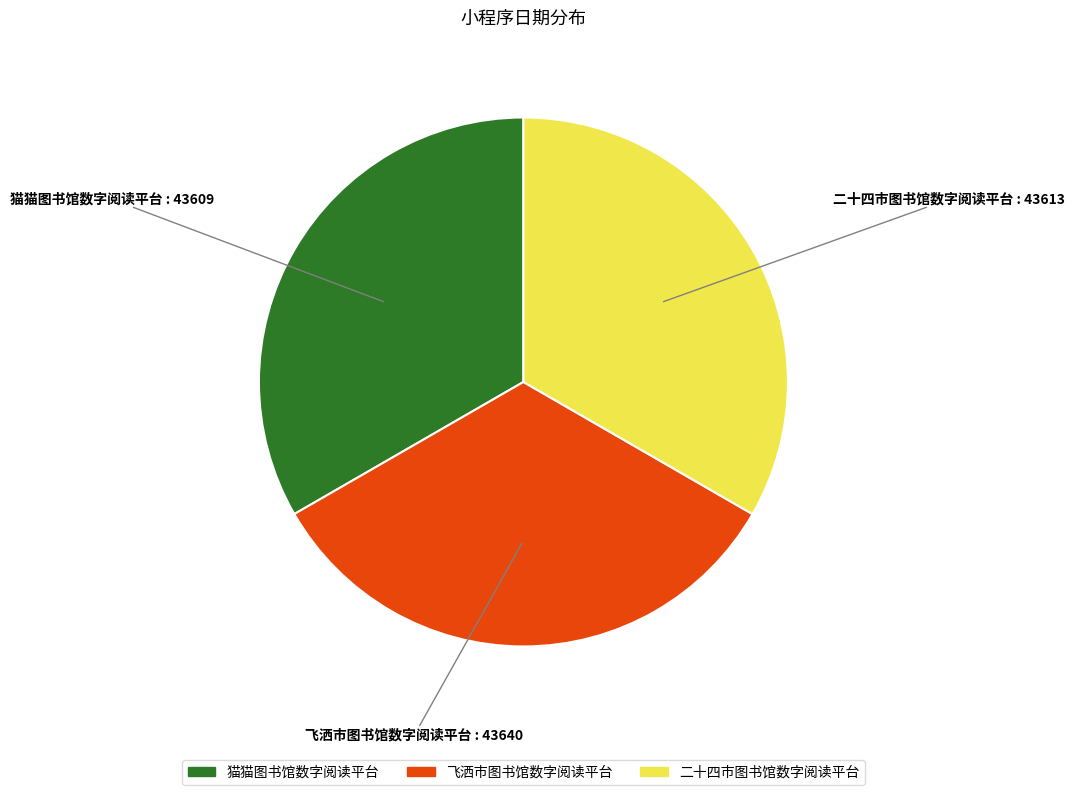

Approximately how many times larger is the value at 飞洒市图书馆数字阅读平台 compared to 猫猫图书馆数字阅读平台?

1.0